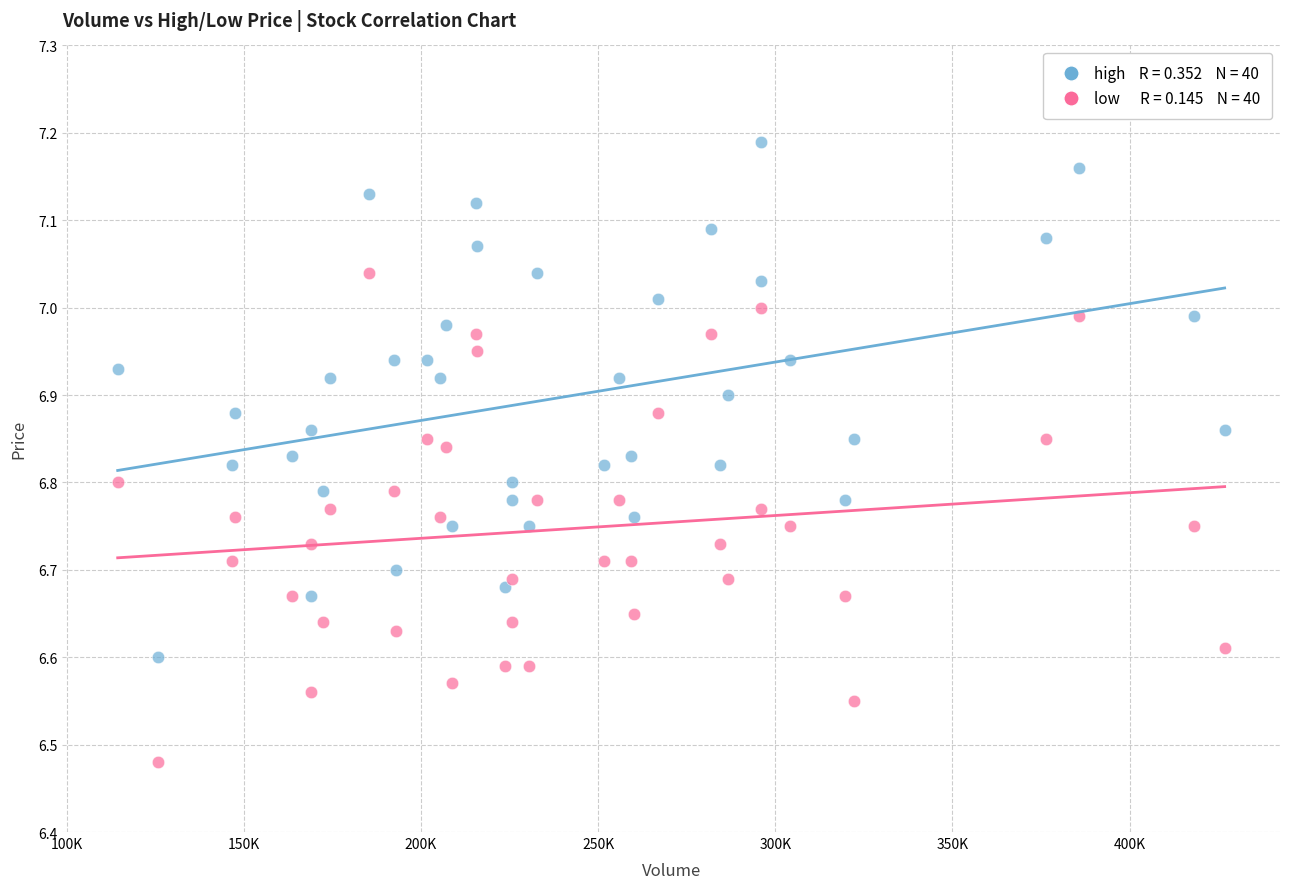

Across all data points, what is the range of Y values (max minus min)?

0.7